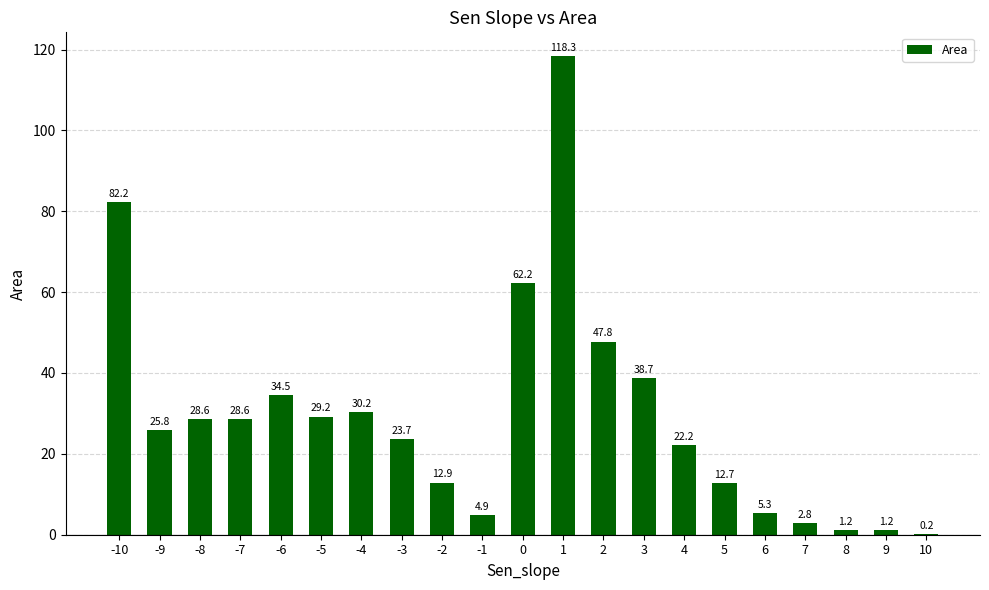

At which label does the data first exceed 25?

-10